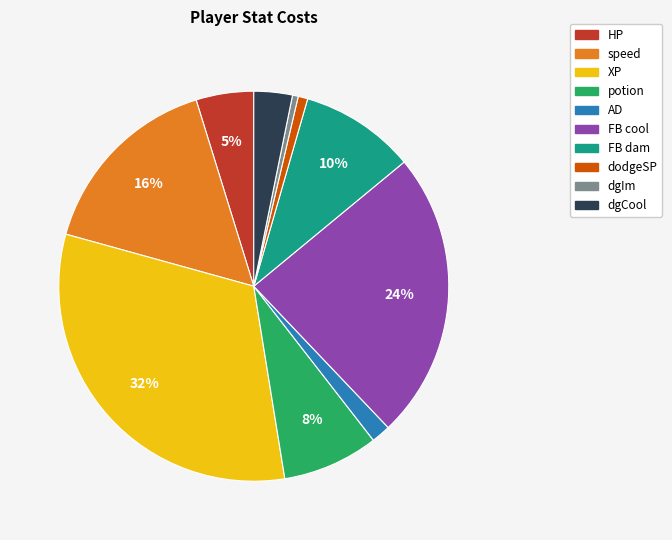

Which has a higher value, HP or XP?

XP